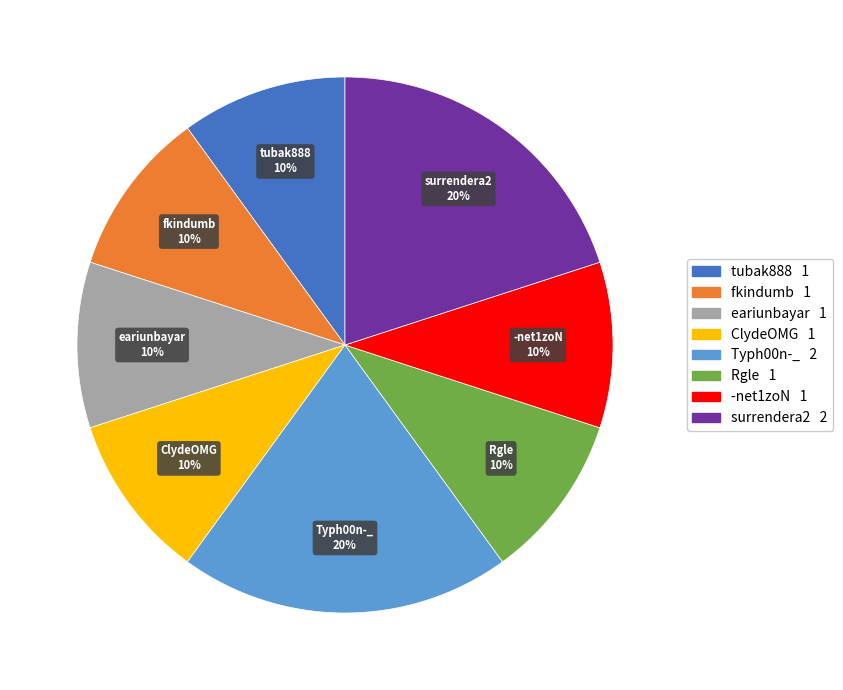

How many slices are in this pie chart?

8